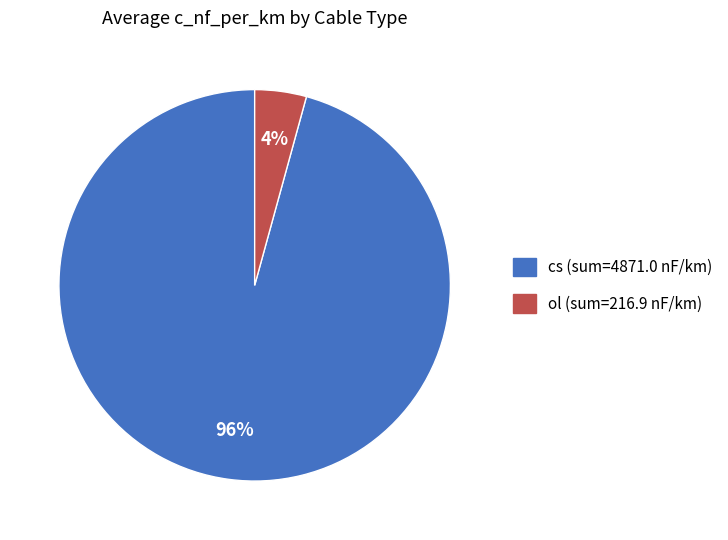

Is it true that cs is 86% of the pie?

False